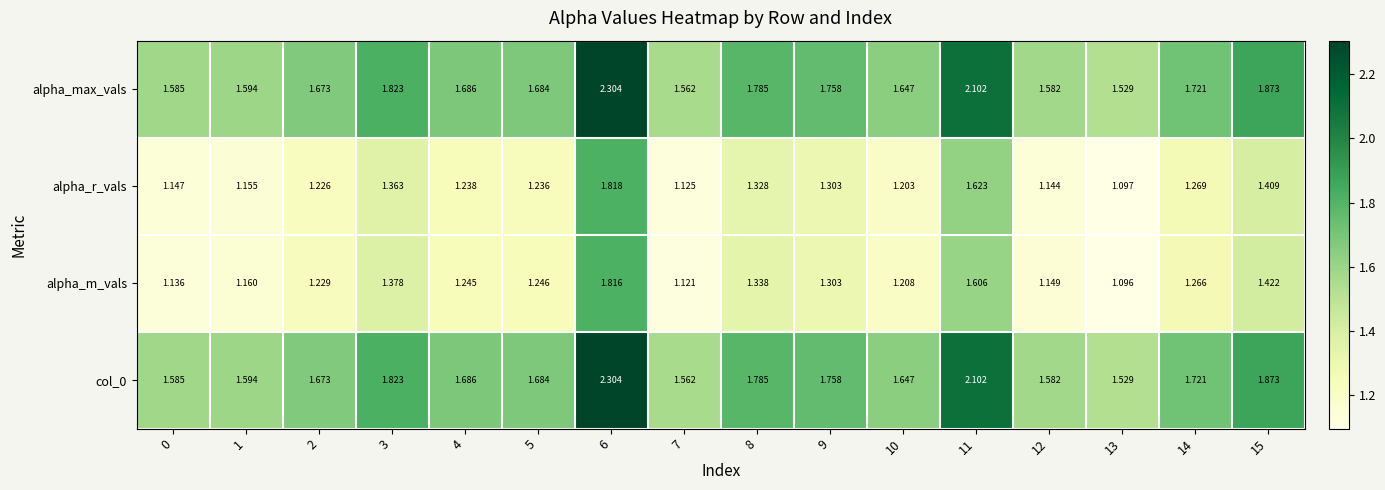

What is the total value across all series at 1?

5.5